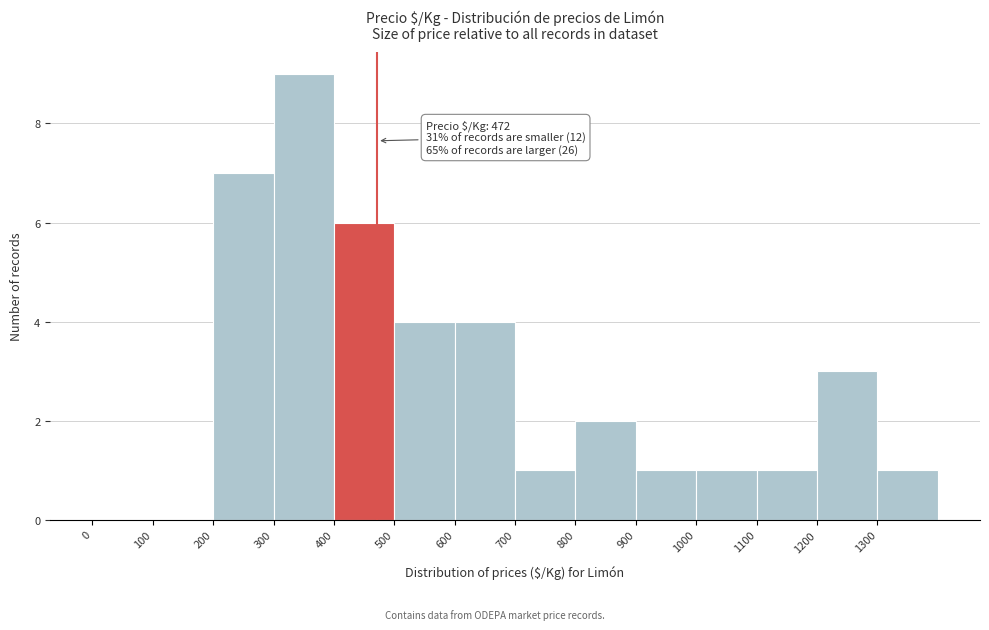

Which range on the x-axis has the tallest bar?

300 to 400